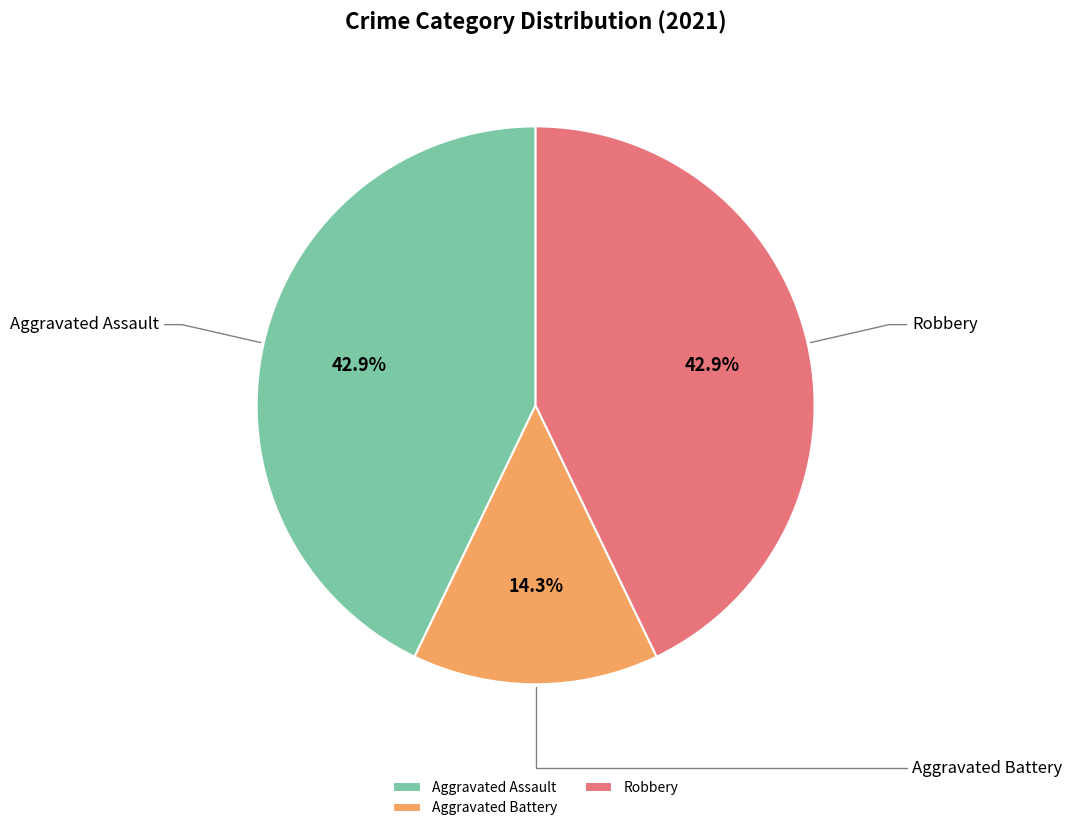

Is Aggravated Battery the majority of the pie?

No